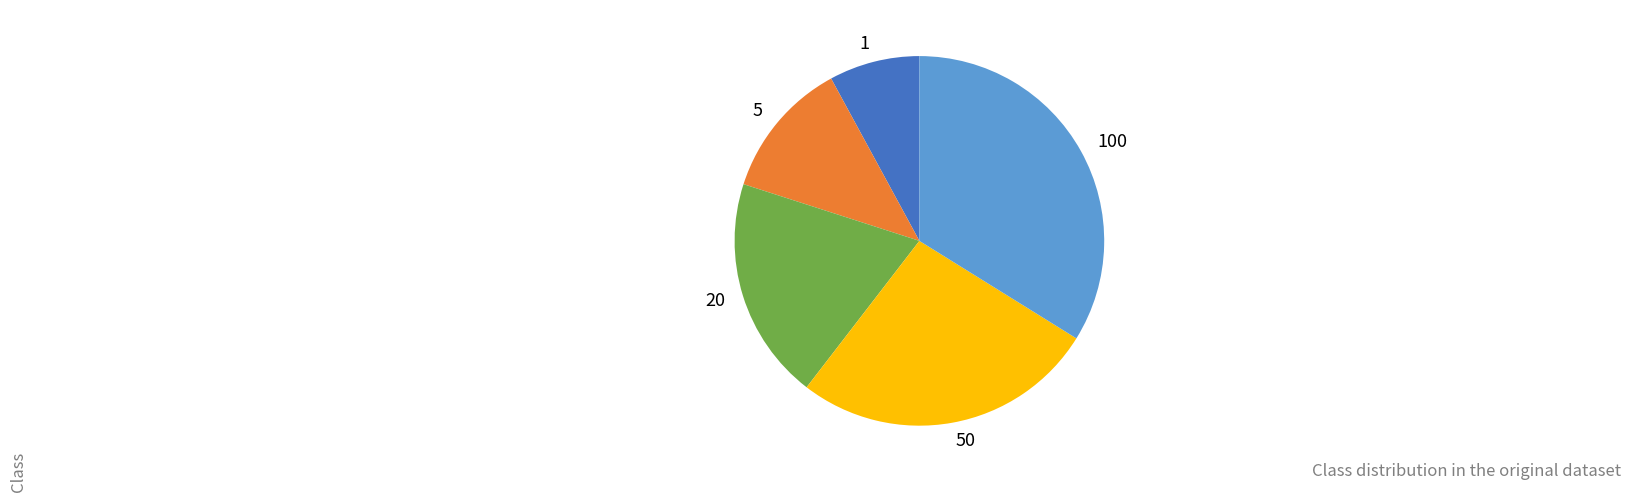

Does 50 represent more than half of the total?

No